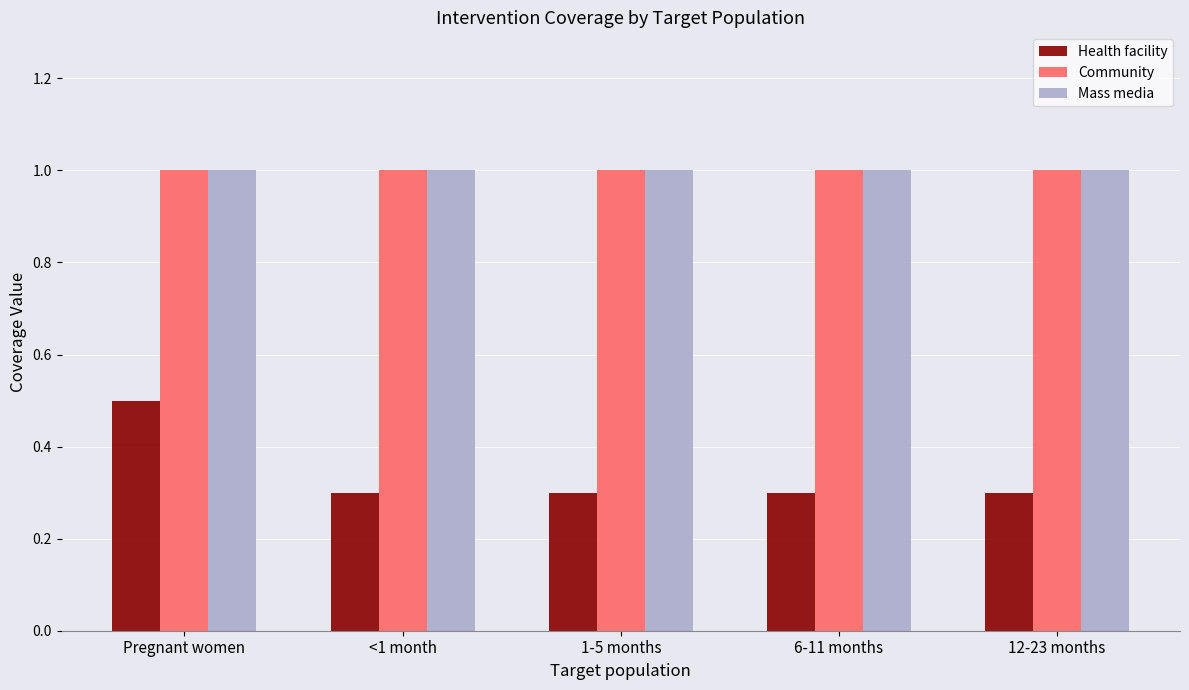

What is the value of the Community bar at the 2nd from the left?

1.0